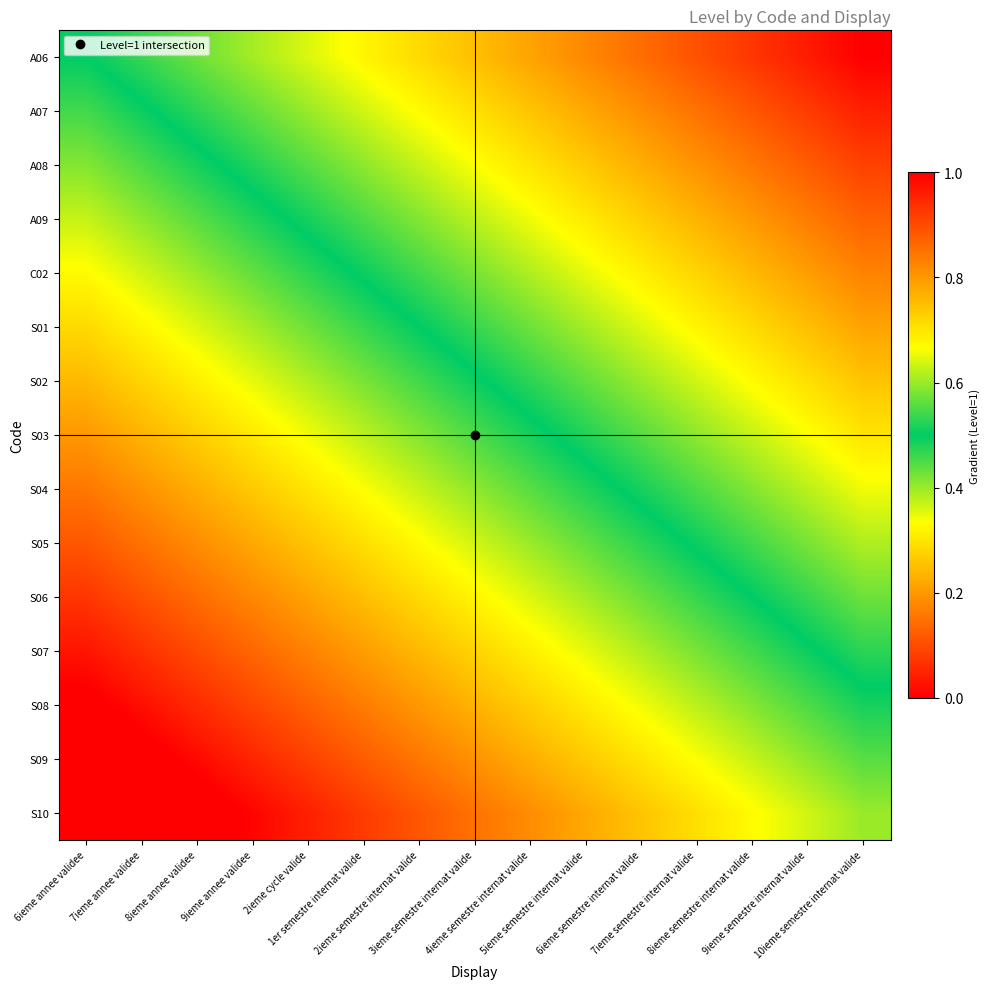

Which has a higher value, 8ieme semestre internat valide or 3ieme semestre internat valide?

8ieme semestre internat valide